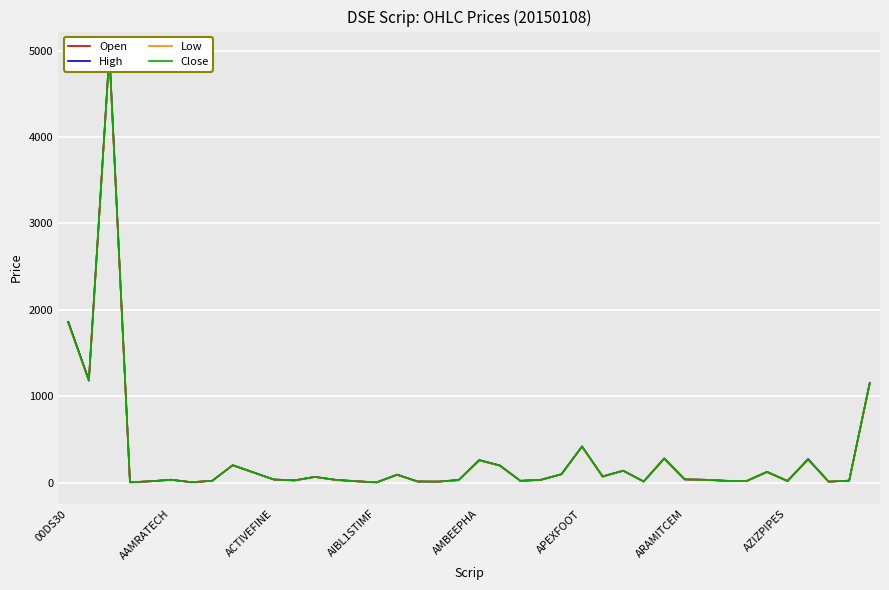

What is the sum of all Open values?

11990.3